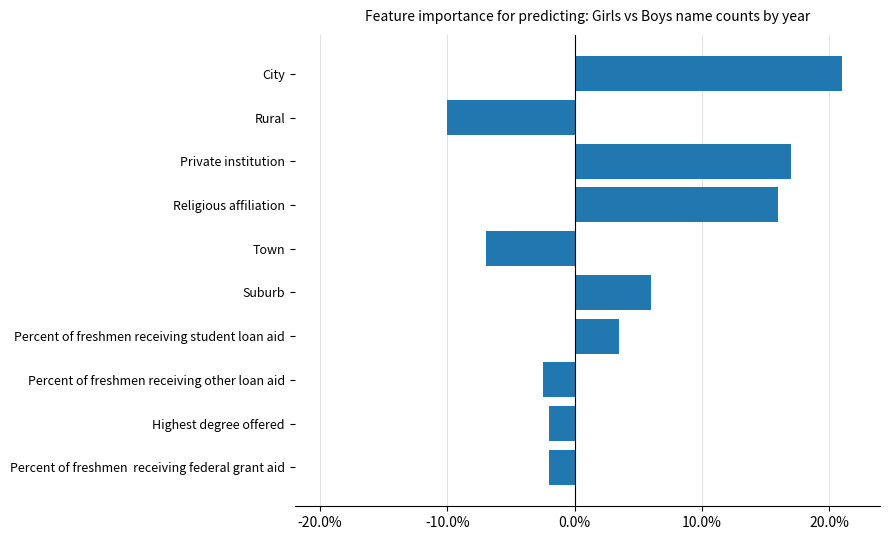

What position from the top is Suburb?

6